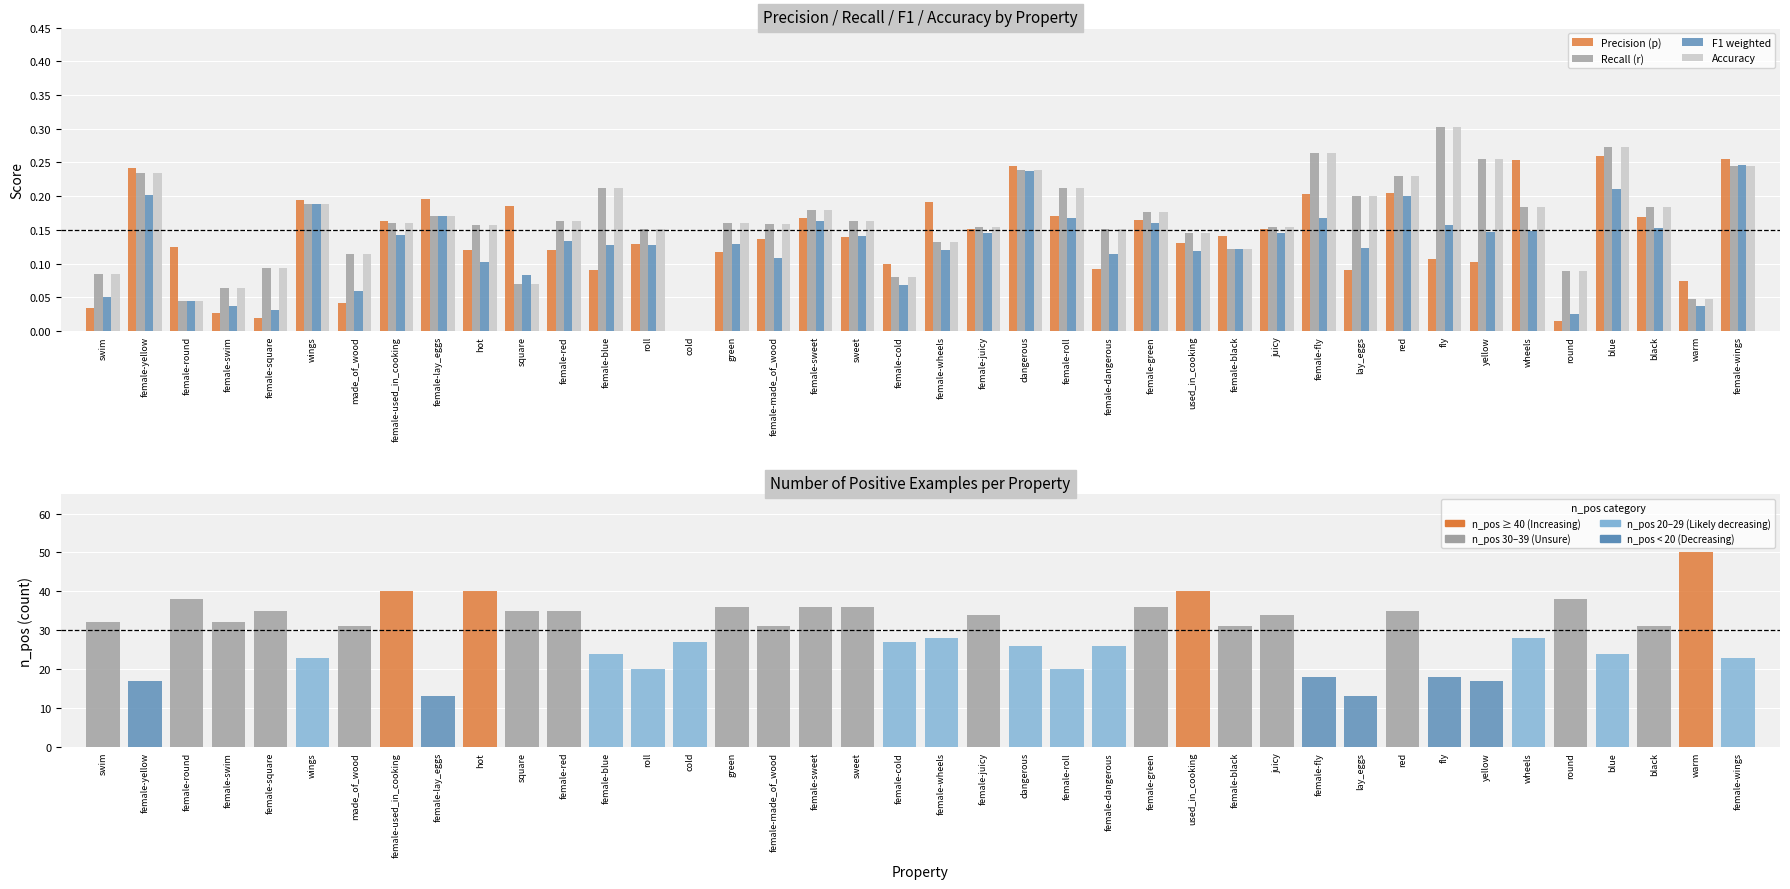

Where is F1 weighted nearest to the value 0?

cold